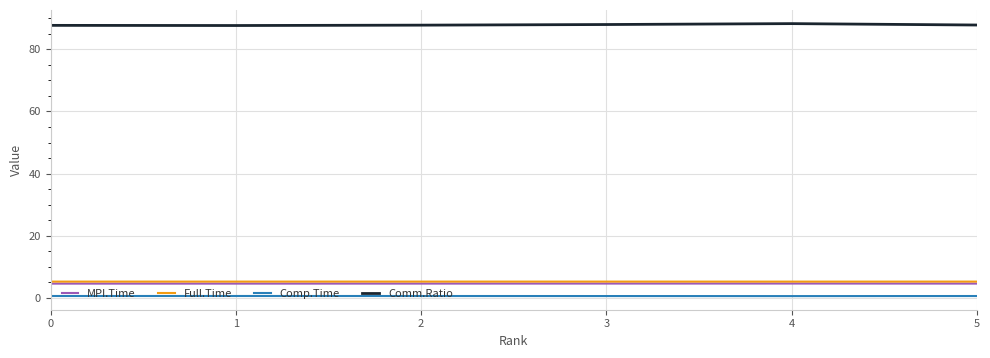

What is the minimum value for Comm.Ratio?

87.7